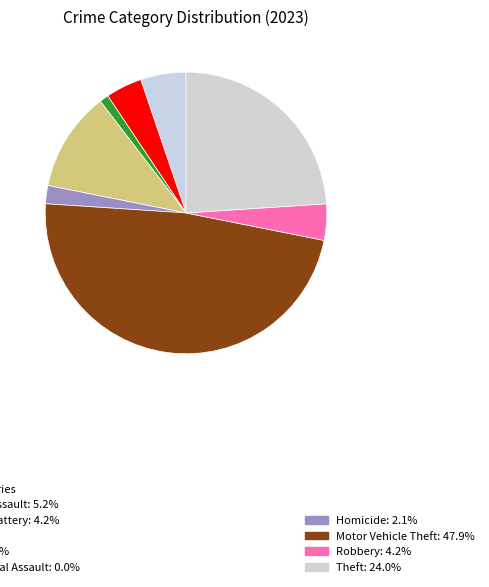

Rank the categories by value from lowest to highest.

Criminal Sexual Assault, Arson, Homicide, Aggravated Battery, Robbery, Aggravated Assault, Burglary, Theft, Motor Vehicle Theft